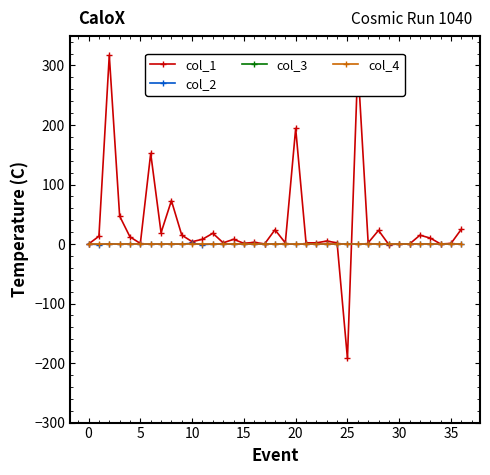

What is the highest value of the col_1 series?

317.1